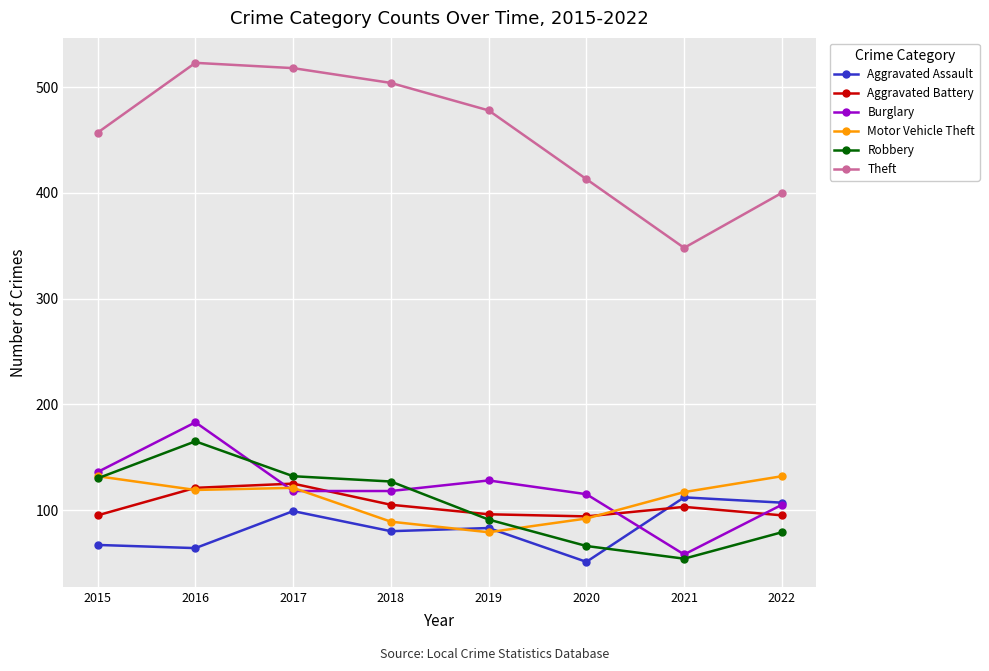

What is the difference between the Theft values at 2016 and 2021?

175